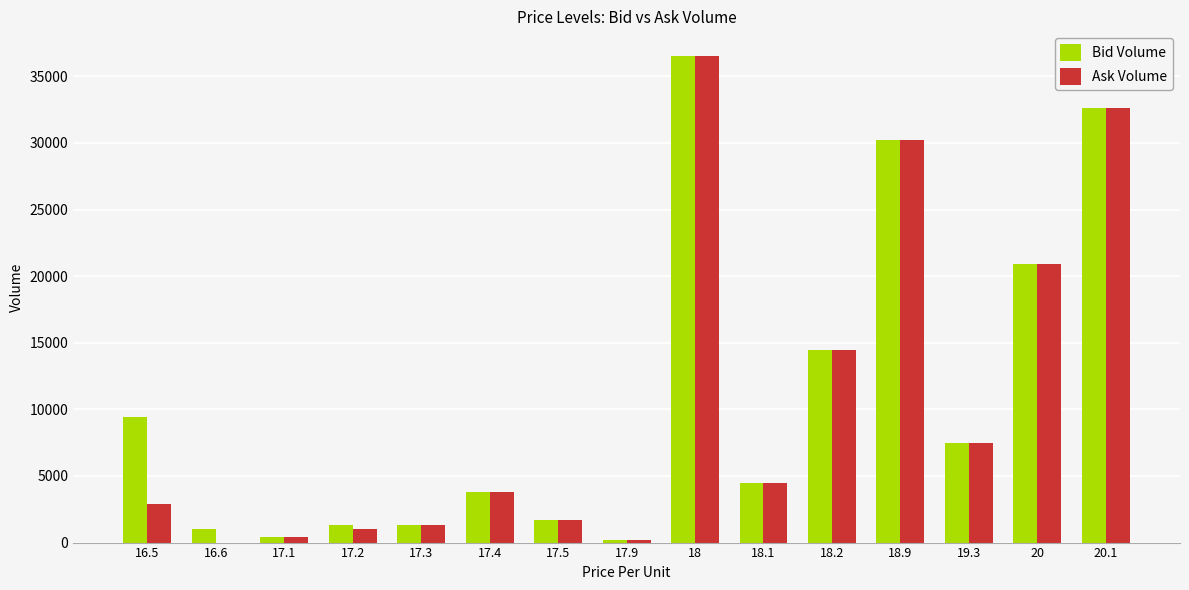

What are all the series names shown in the legend?

Bid Volume, Ask Volume